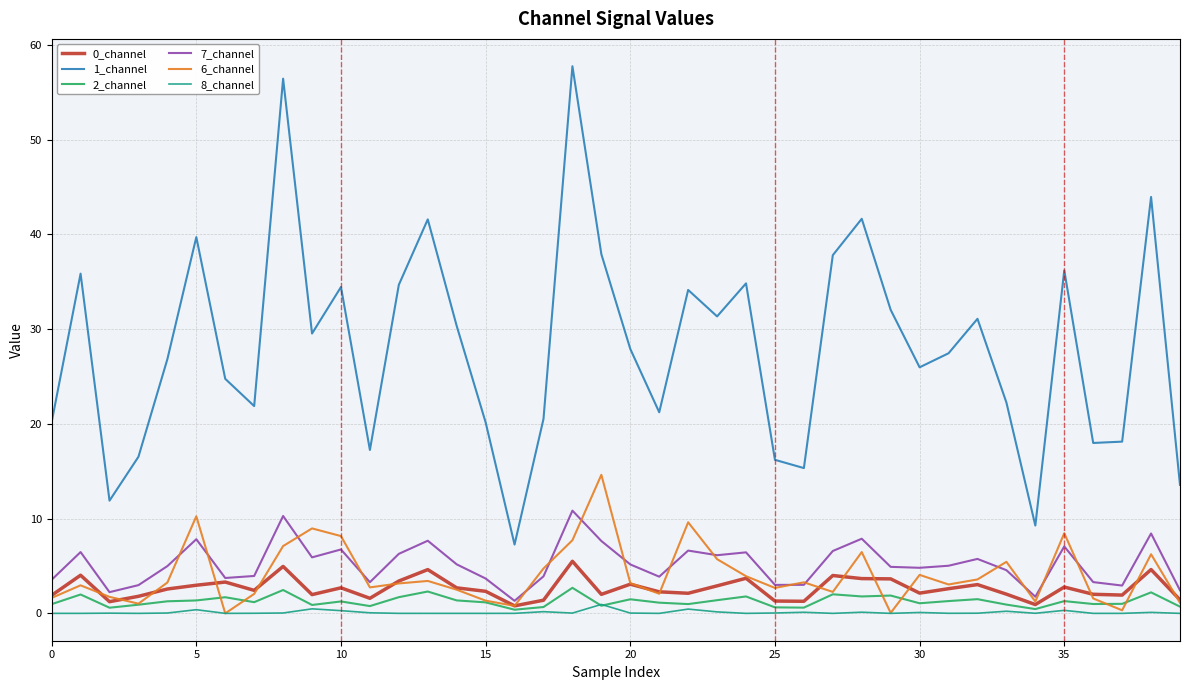

True or false: 1_channel and 0_channel intersect in this chart.

False